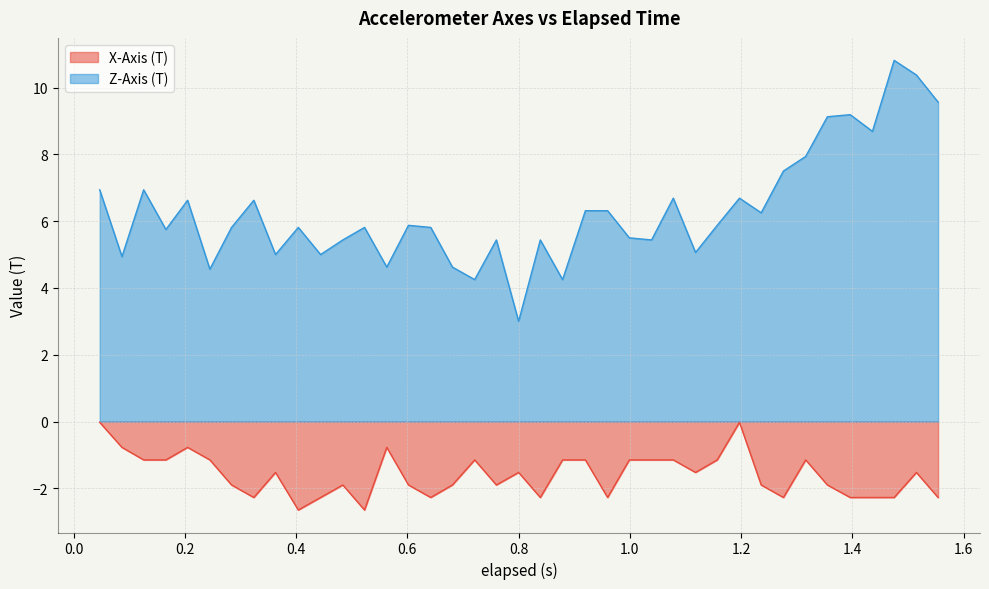

Does the chart display data point markers on the line(s)?

No